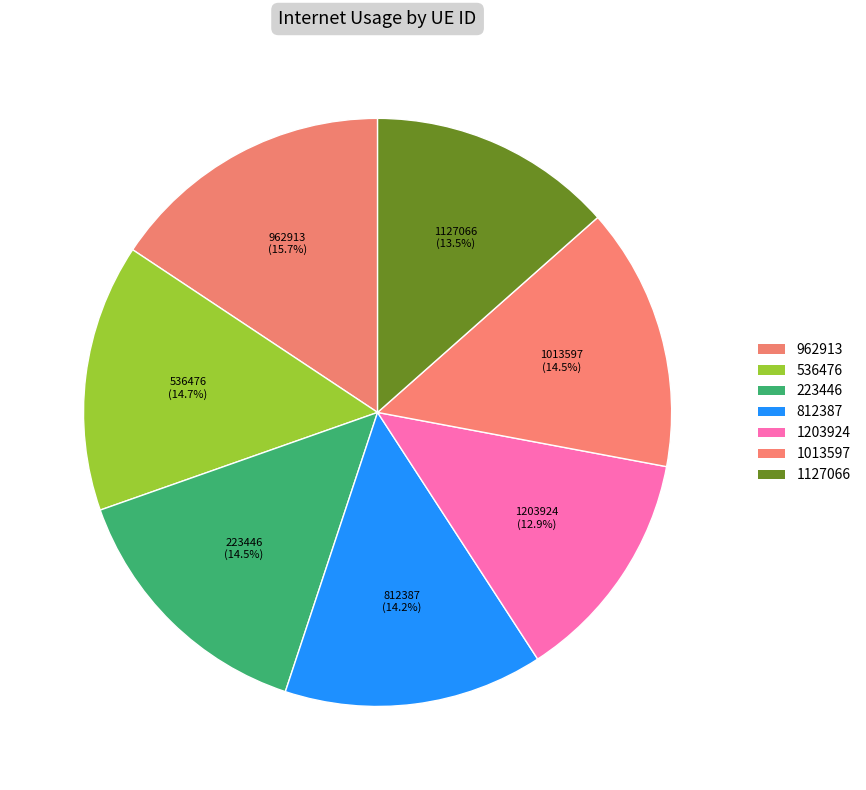

Does any single category account for the majority?

No